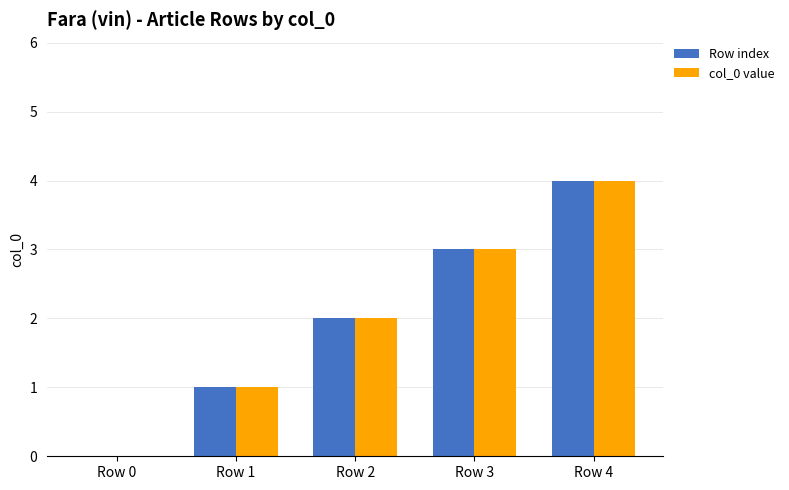

Reading left to right, transcribe all the data shown in this chart.

Row index: Row 0=0	Row 1=1	Row 2=2	Row 3=3	Row 4=4
col_0 value: Row 0=0	Row 1=1	Row 2=2	Row 3=3	Row 4=4